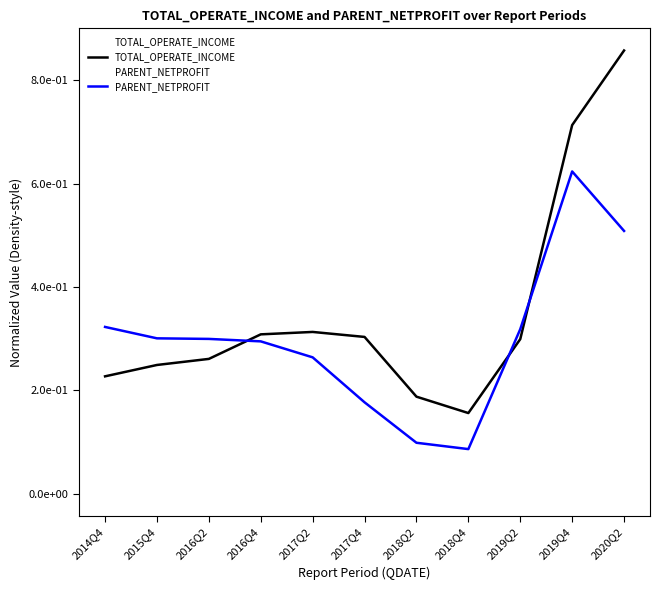

Reading left to right, transcribe all the data shown in this chart.

TOTAL_OPERATE_INCOME: 0.2	0.2	0.3	0.3	0.3	0.3	0.2	0.2	0.3	0.7	0.9
PARENT_NETPROFIT: 0.3	0.3	0.3	0.3	0.3	0.2	0.1	0.1	0.3	0.6	0.5